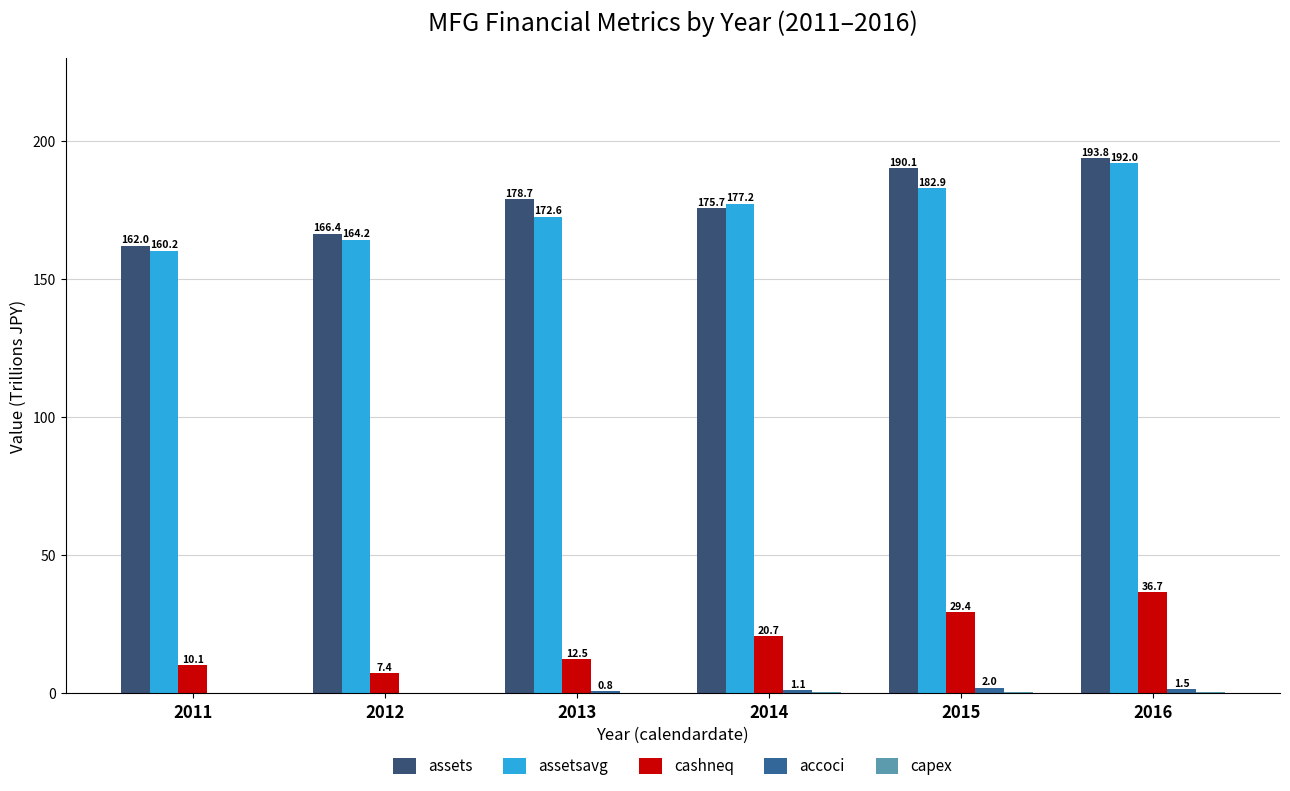

How many data points in assetsavg are above 177?

3